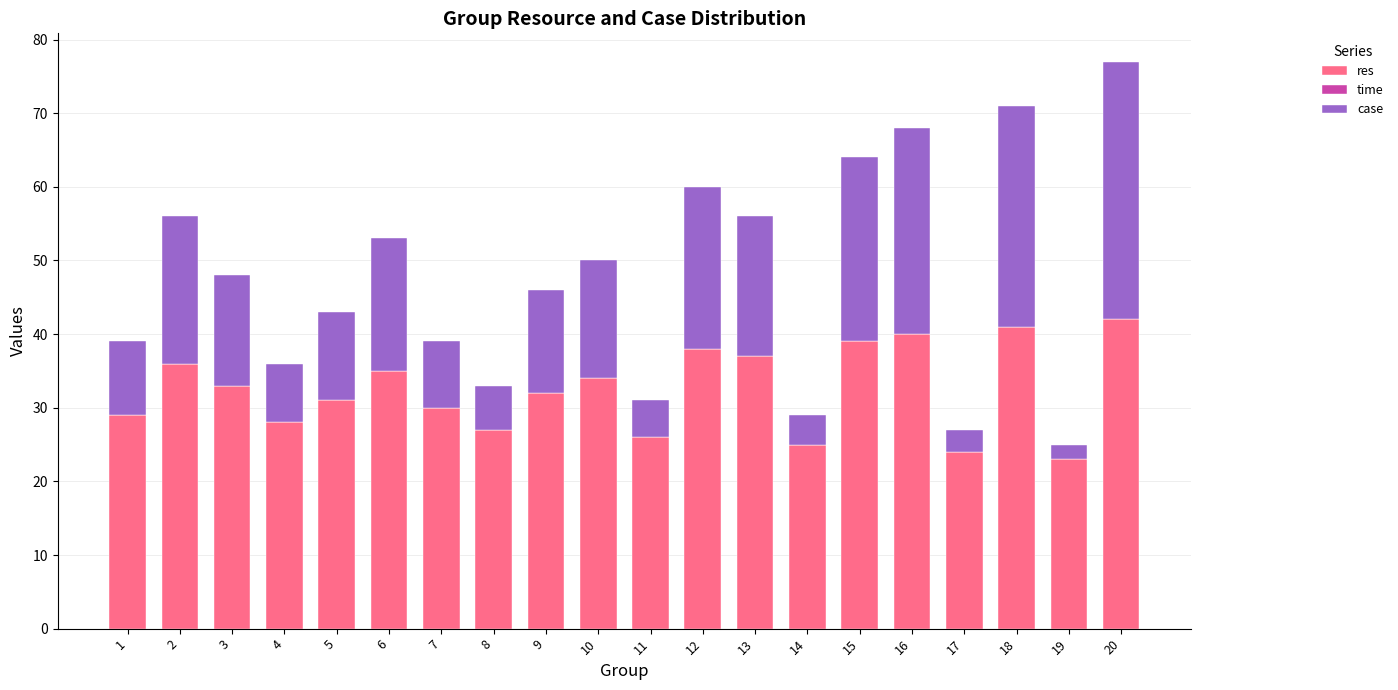

What is the minimum value for res?

23